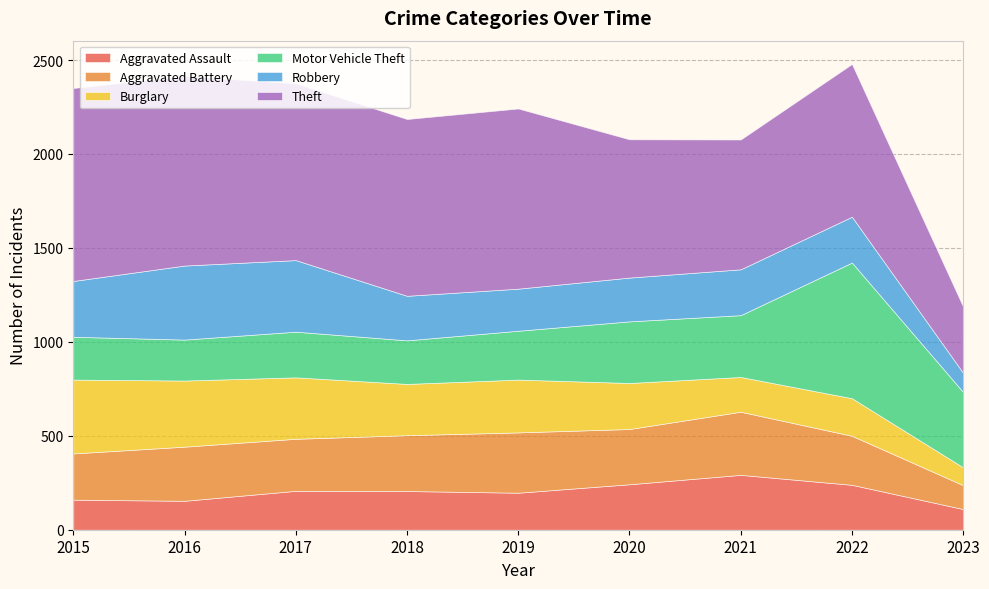

Reading left to right, what are all the values shown in this chart?

Aggravated Assault: 2015=160	2016=154	2017=207	2018=206	2019=197	2020=242	2021=292	2022=239	2023=110
Aggravated Battery: 2015=246	2016=288	2017=277	2018=297	2019=321	2020=294	2021=336	2022=261	2023=127
Burglary: 2015=393	2016=352	2017=327	2018=273	2019=281	2020=245	2021=185	2022=200	2023=95
Motor Vehicle Theft: 2015=228	2016=218	2017=243	2018=232	2019=260	2020=328	2021=329	2022=722	2023=401
Robbery: 2015=297	2016=394	2017=381	2018=237	2019=224	2020=233	2021=244	2022=244	2023=102
Theft: 2015=1027	2016=1009	2017=941	2018=941	2019=959	2020=736	2021=691	2022=813	2023=352